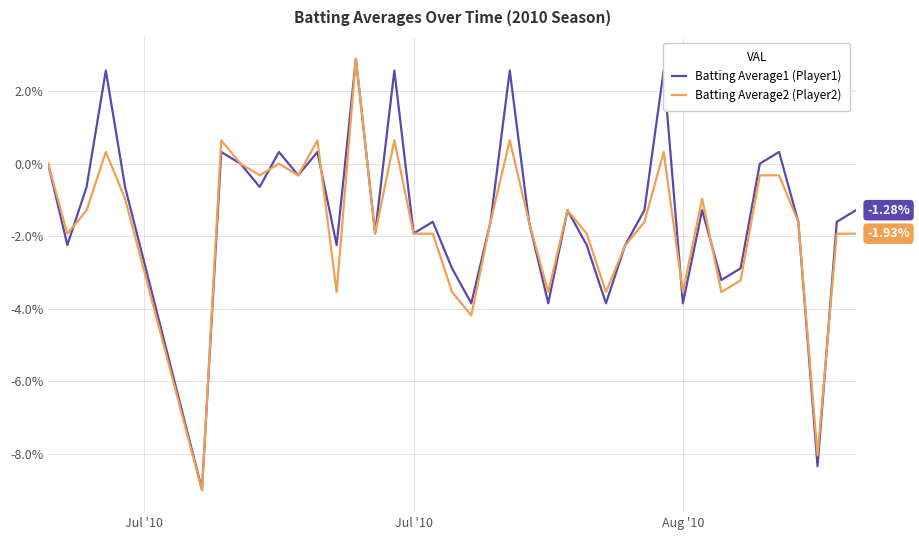

Reading left to right, list all the values displayed in this chart.

Batting Average1 (Player1): 0.0	-2.2	-0.6	2.6	-0.6	-9.0	0.3	0.0	-0.6	0.3	-0.3	0.3	-2.2	2.9	-1.9	2.6	-1.9	-1.6	-2.9	-3.8	-1.6	2.6	-1.6	-3.8	-1.3	-2.2	-3.8	-2.2	-1.3	2.6	-3.8	-1.3	-3.2	-2.9	0.0	0.3	-1.6	-8.3	-1.6	-1.3
Batting Average2 (Player2): 0.0	-1.9	-1.3	0.3	-1.0	-9.0	0.6	0.0	-0.3	0.0	-0.3	0.6	-3.5	2.9	-1.9	0.6	-1.9	-1.9	-3.5	-4.2	-1.6	0.6	-1.6	-3.5	-1.3	-1.9	-3.5	-2.3	-1.6	0.3	-3.5	-1.0	-3.5	-3.2	-0.3	-0.3	-1.6	-8.0	-1.9	-1.9